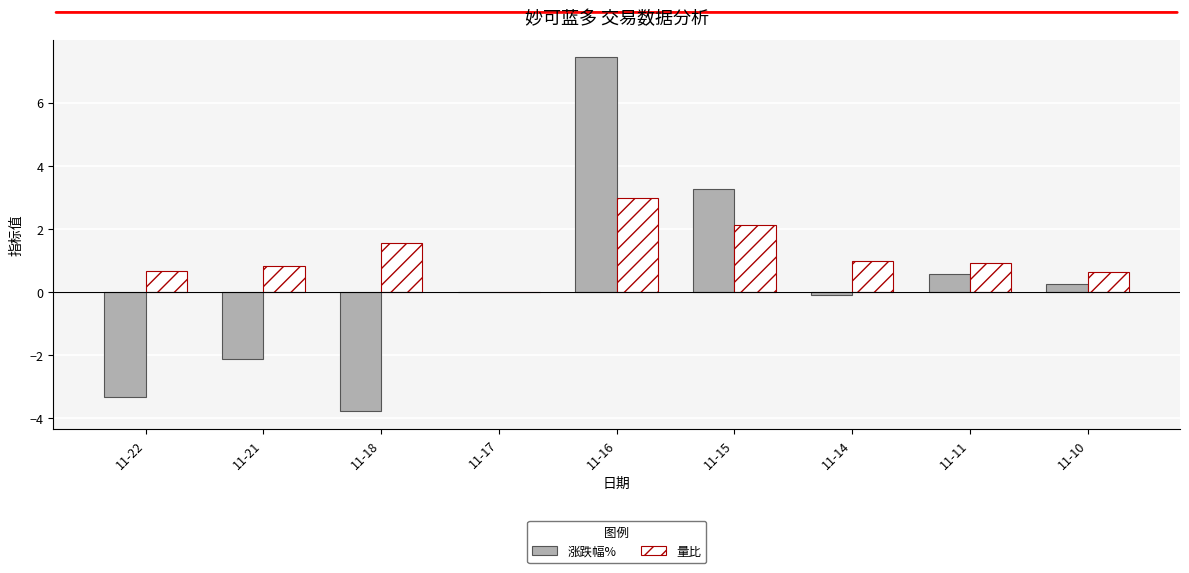

Is it true that 量比 equals 0.0 at 11-17?

True